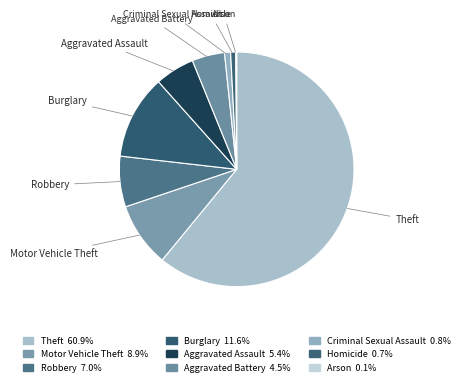

Which category has the biggest portion of the pie?

Theft